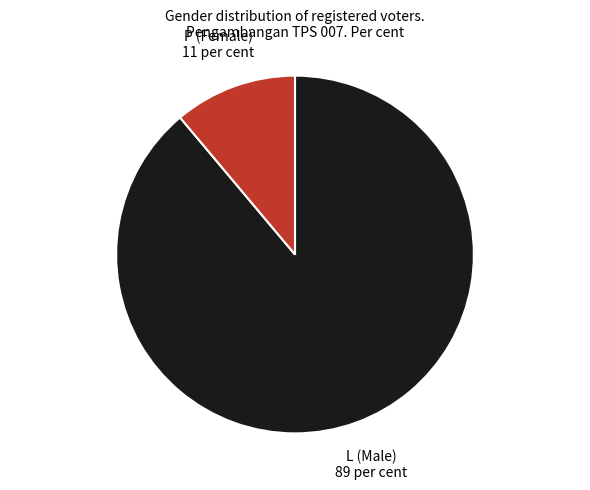

Which has a higher value, P (Female) or L (Male)?

L (Male)